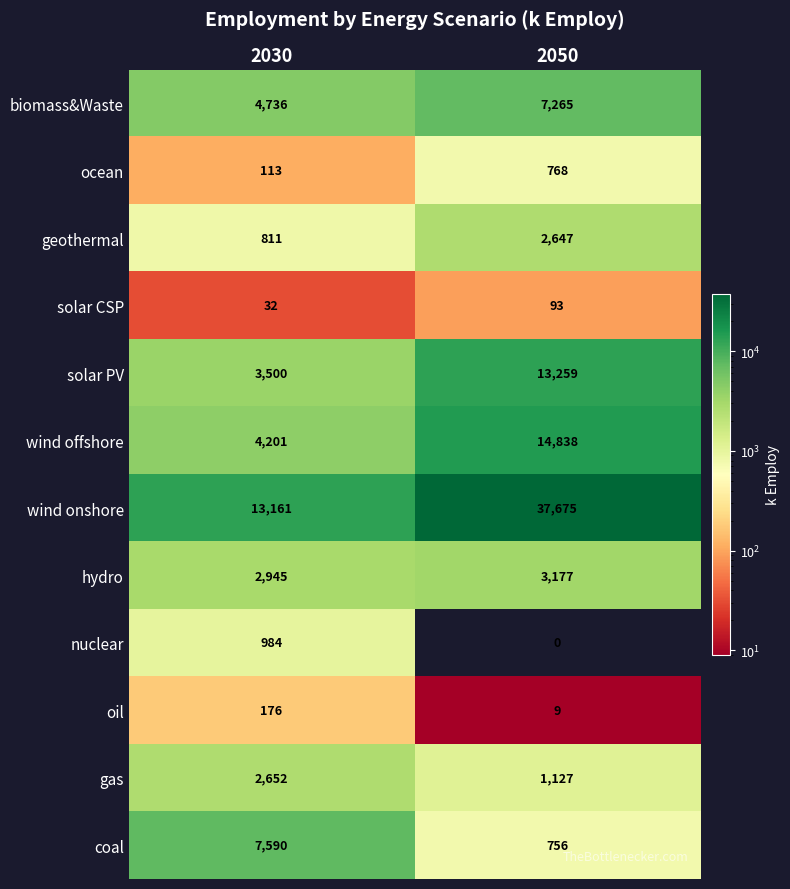

What is the total value across all series at 2030?

40901